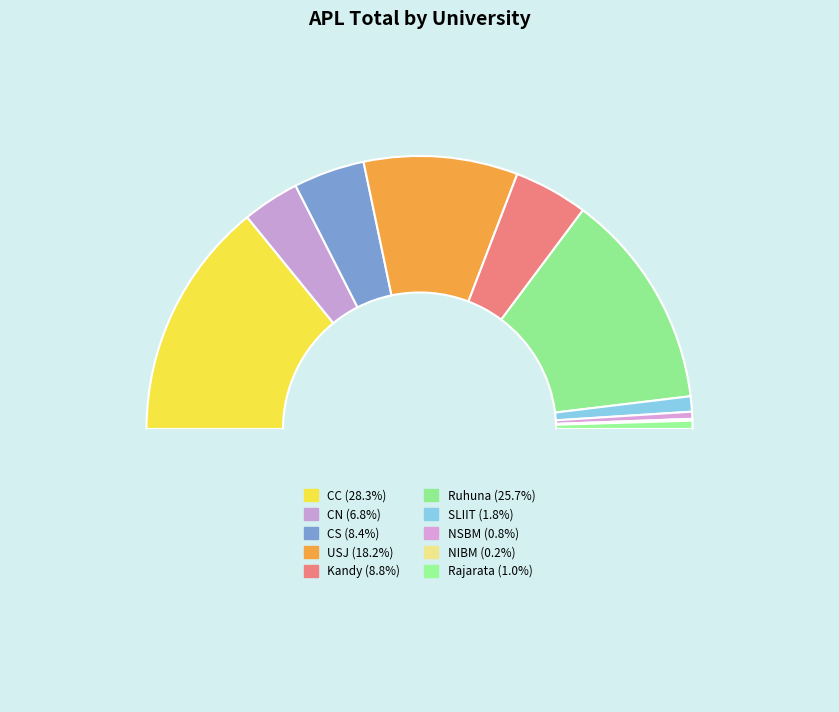

Which category has the biggest portion of the pie?

CC